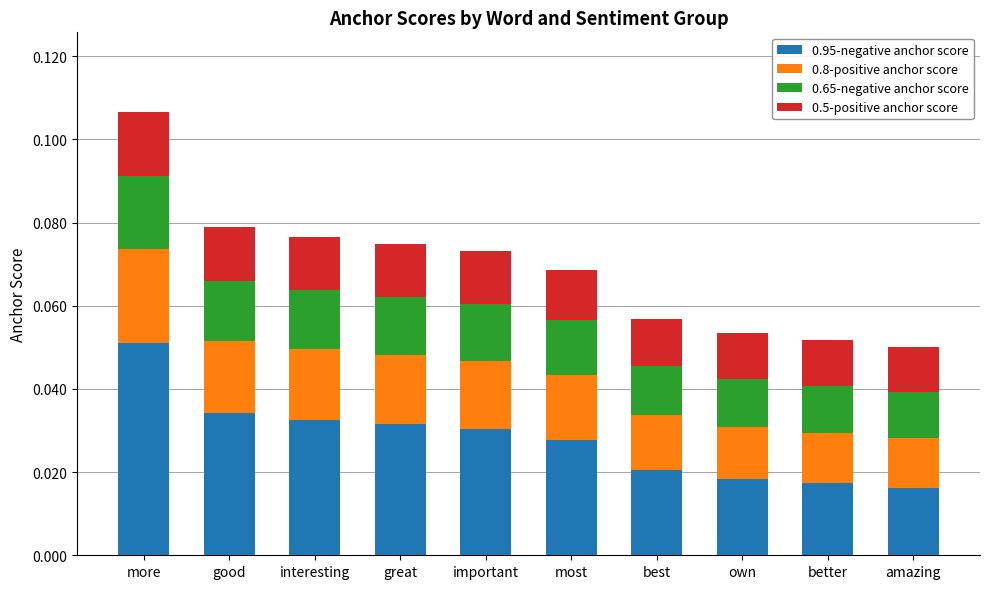

Which category has the highest value in the 0.95-negative anchor score series?

more